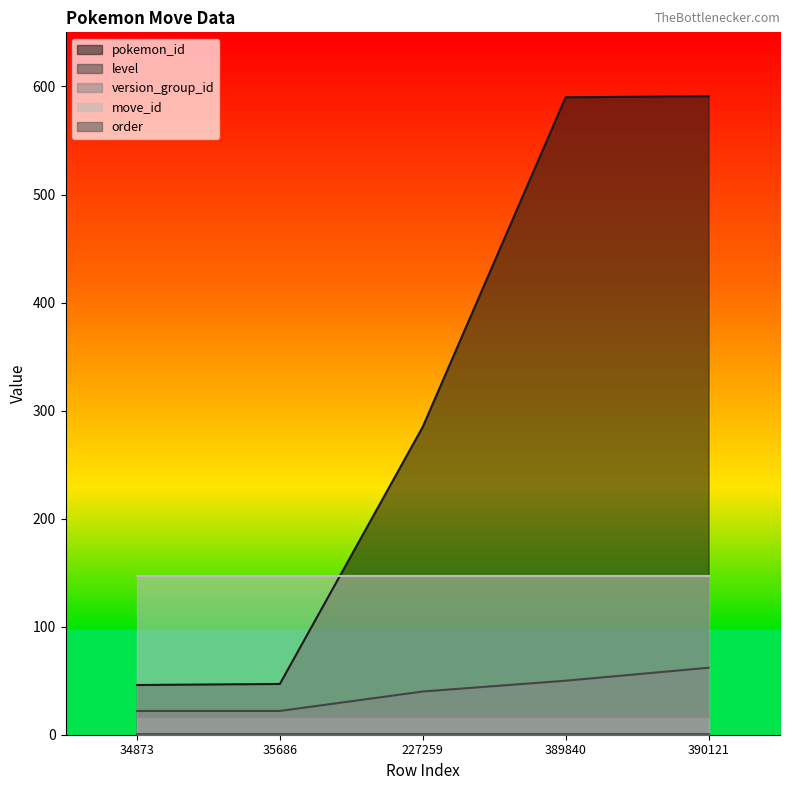

Which category has the lowest value in the level series?

34873